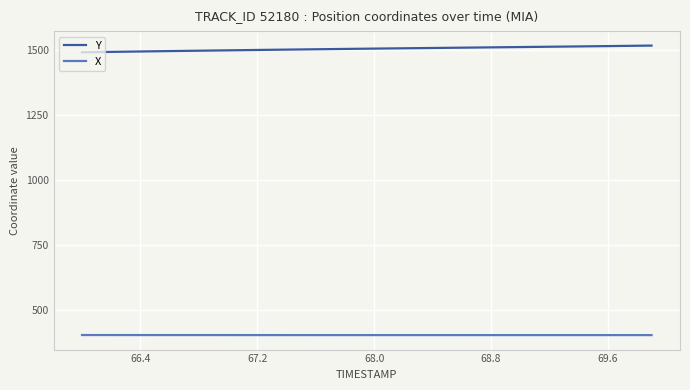

How many lines are shown in the chart?

2